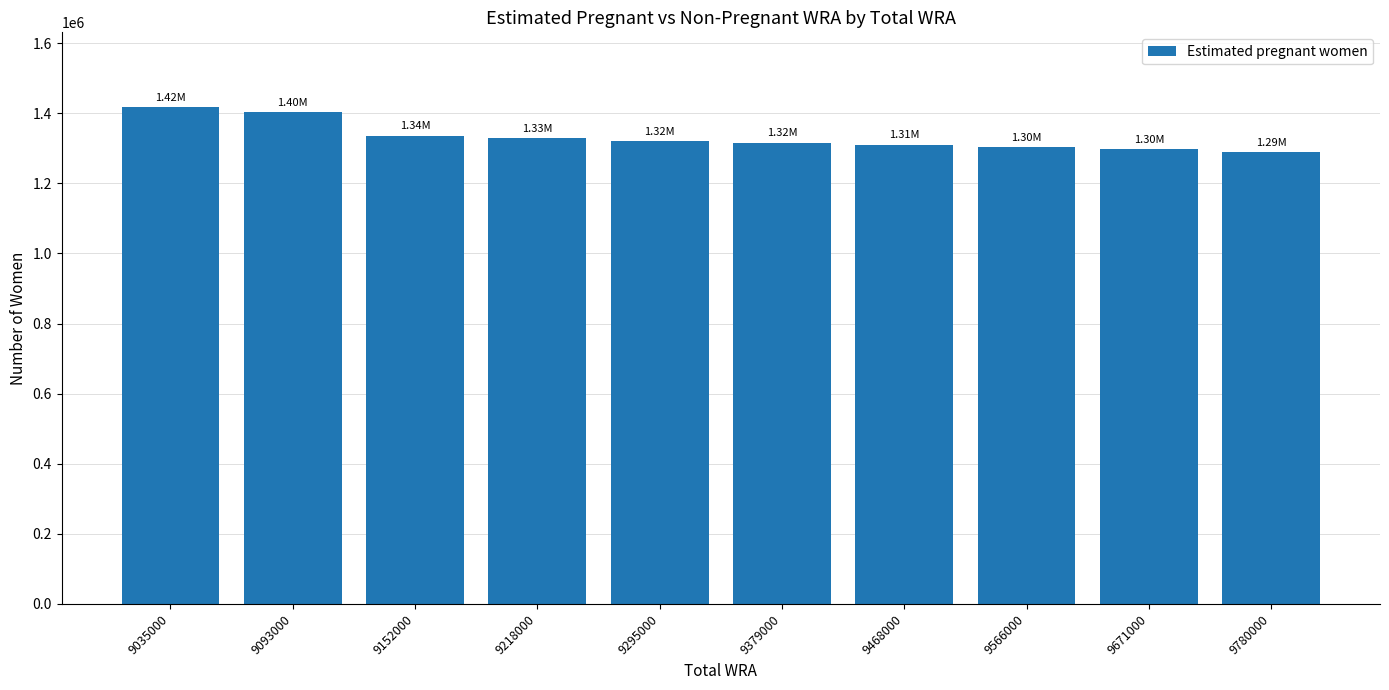

What is the difference between the second highest and minimum values?

112487.3